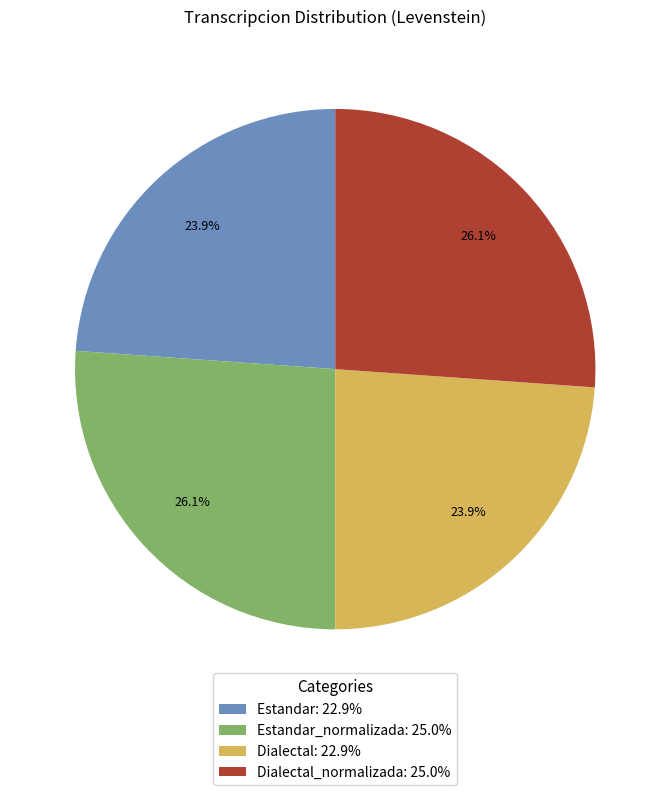

What is the ratio of the value at Dialectal: 22.9% to the value at Estandar_normalizada: 25.0%?

0.9